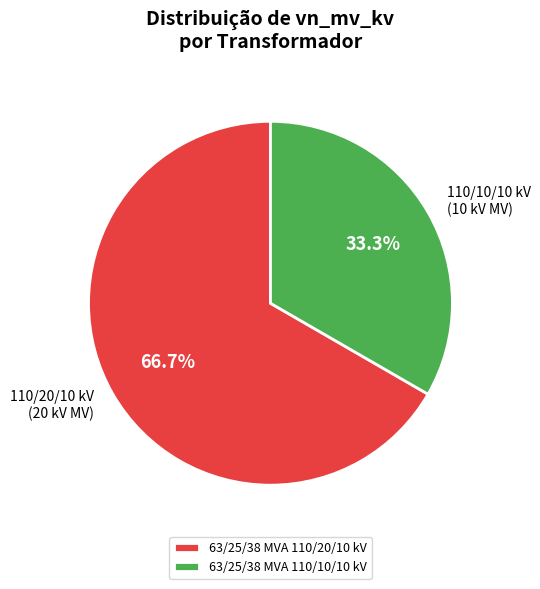

Is 63/25/38 MVA 110/10/10 kV the majority of the pie?

No